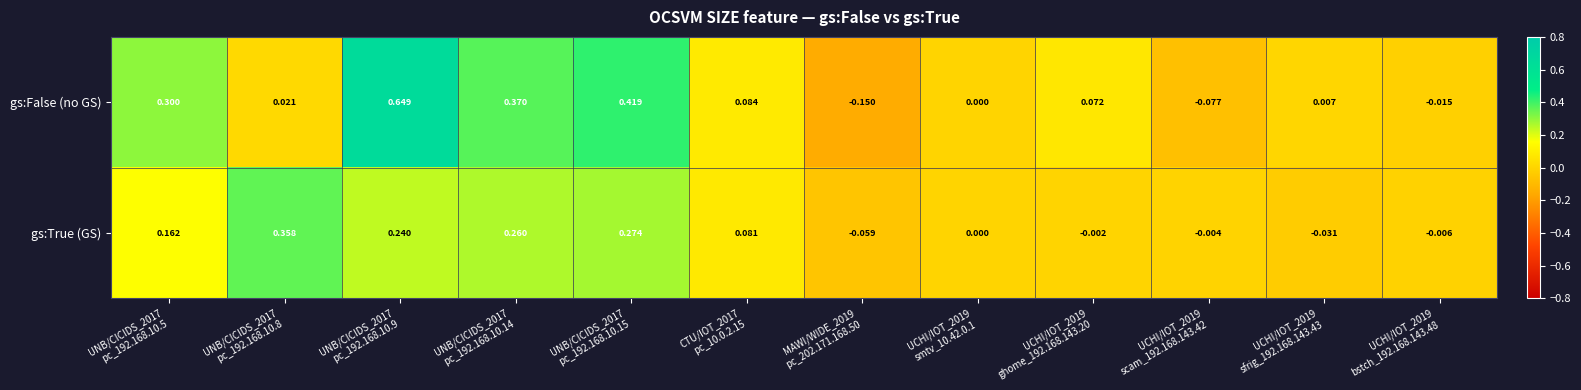

Rank the series by their average value, from highest to lowest.

gs:False (no GS), gs:True (GS)